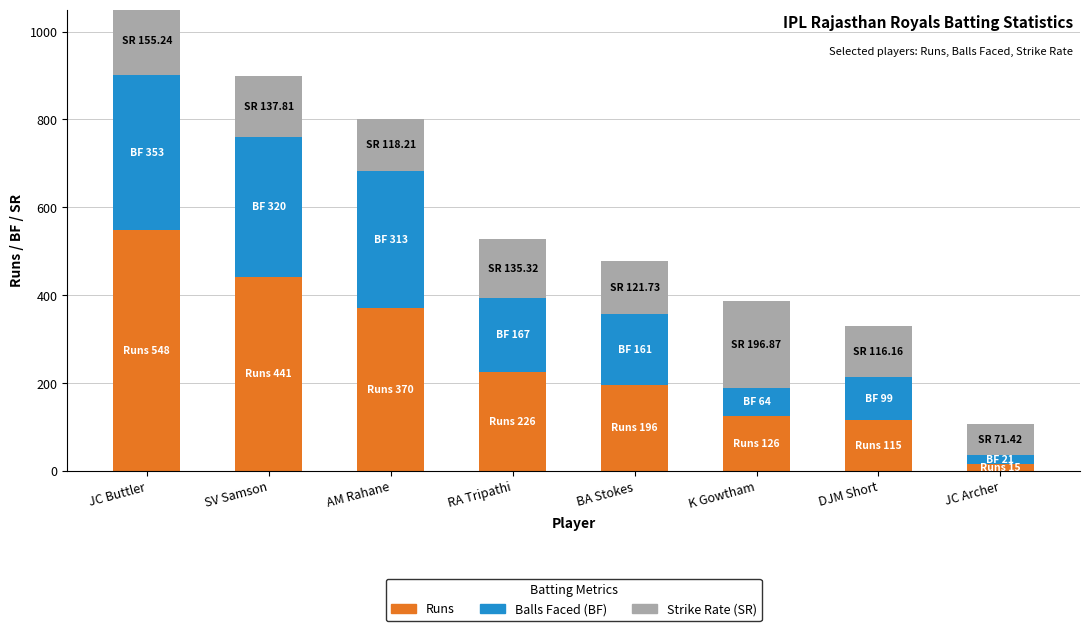

At which category is the sum across all series the highest?

JC Buttler